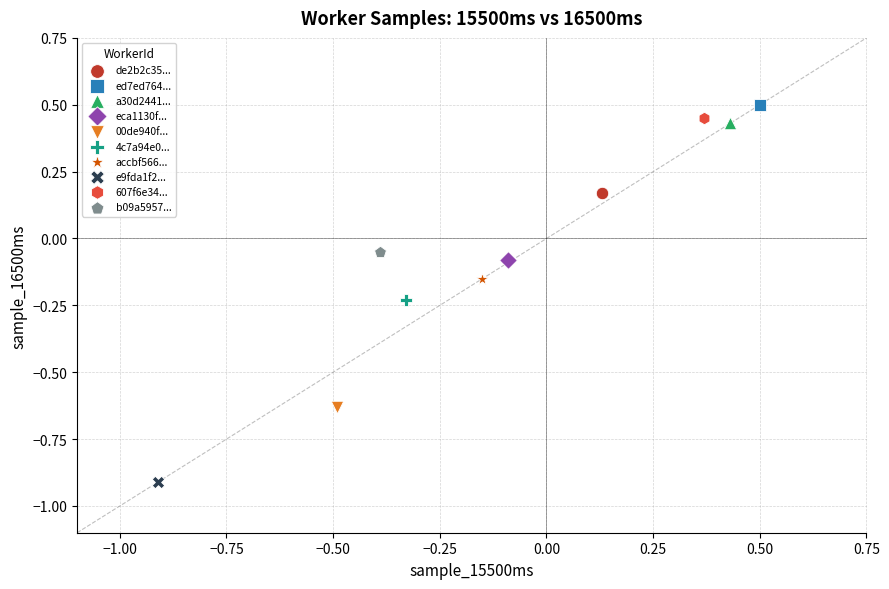

Which series contains the lowest Y value?

e9fda1f2...